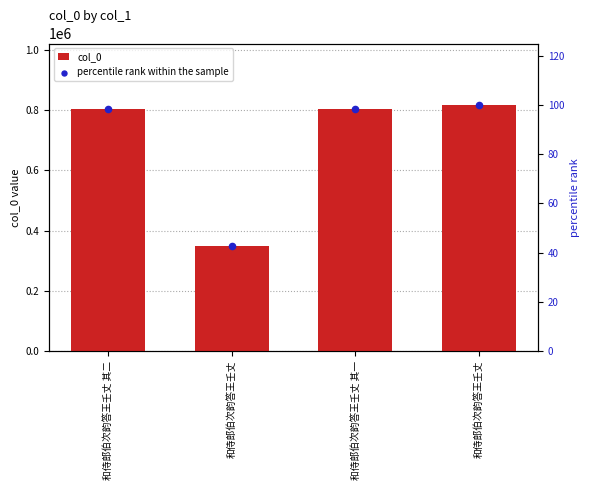

Which series reaches the maximum Y coordinate?

col_0